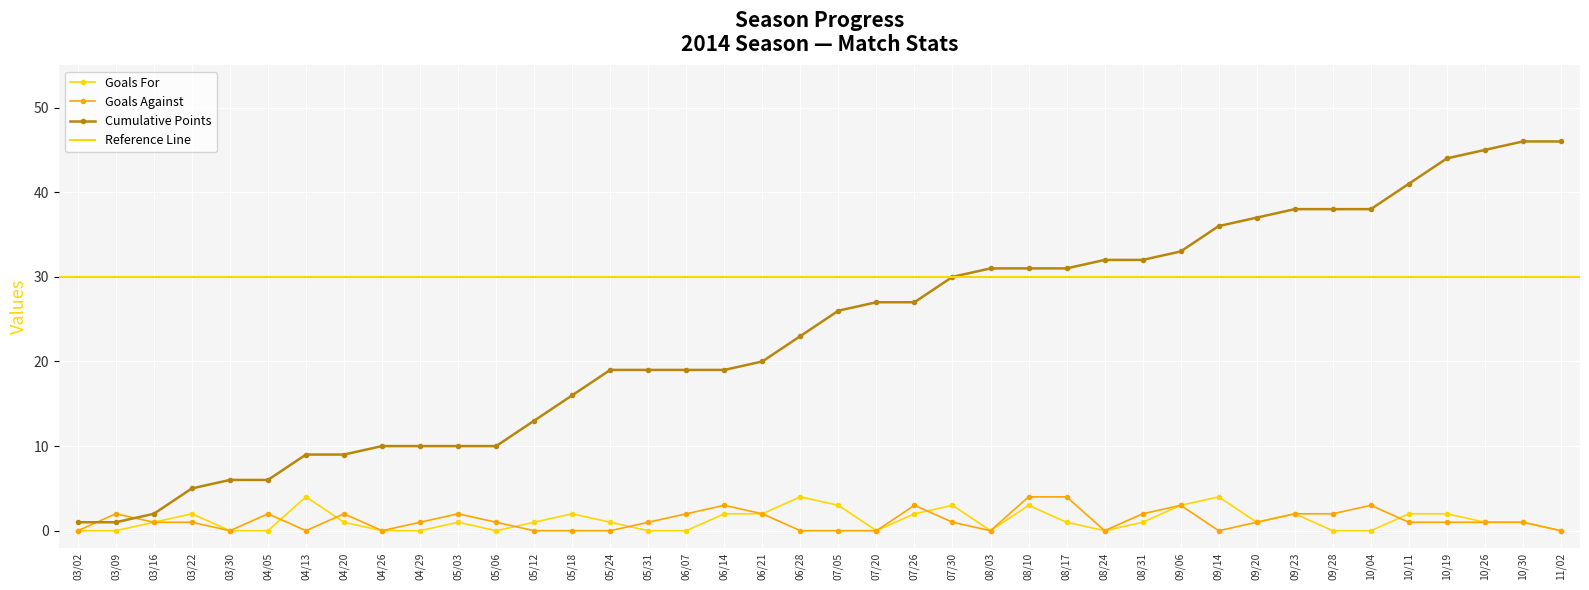

What is the sum of the Cumulative Points values at 10/04 and 04/20?

47